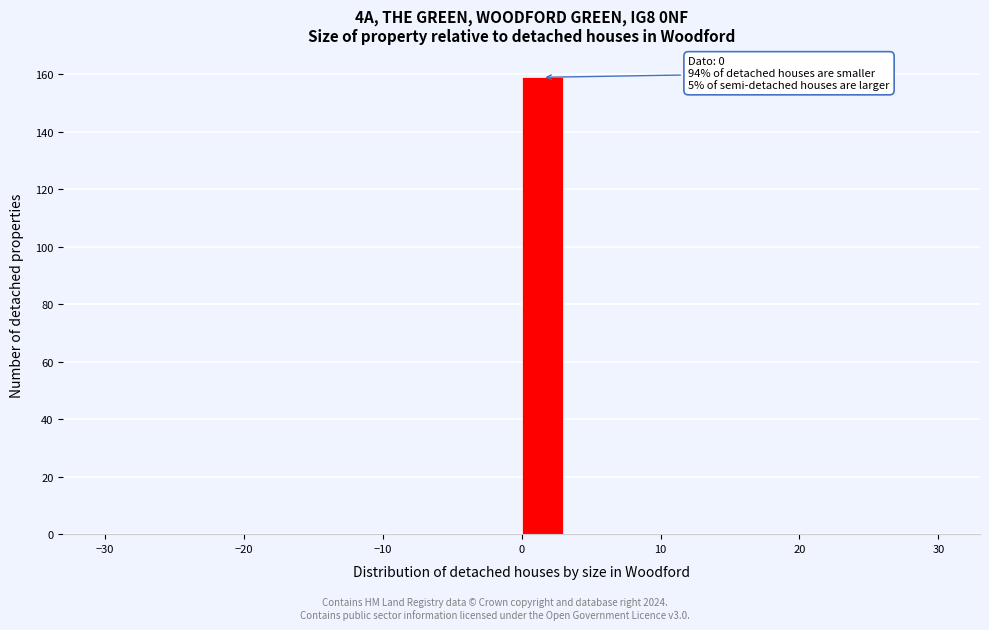

Around what value on the x-axis is the tallest bar? Give the approximate position of its centre, as read against the axis.

2